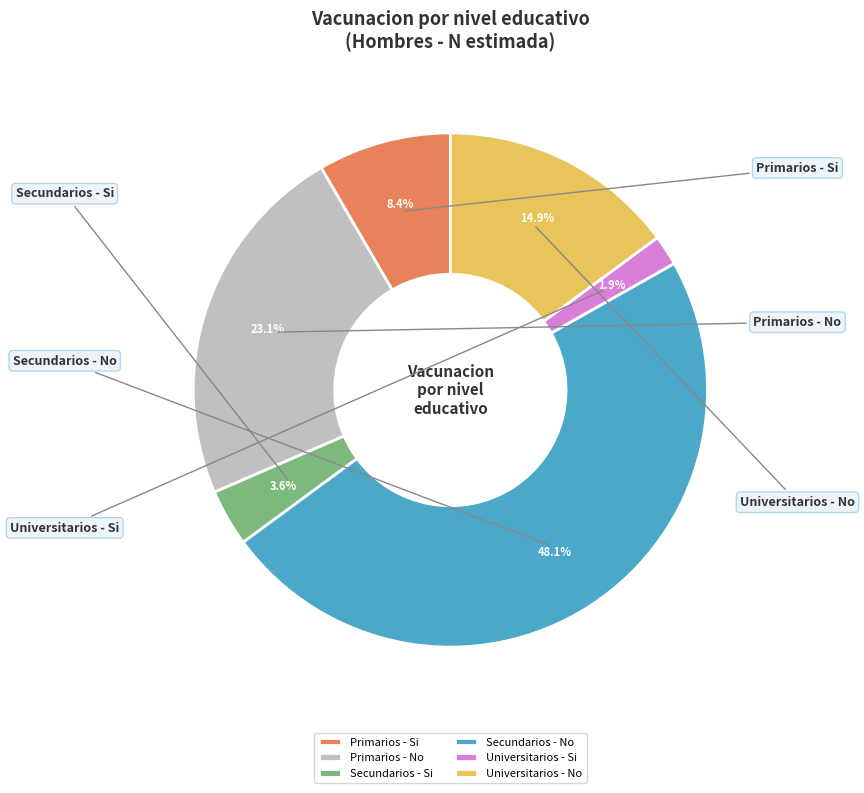

To the nearest percent, what is the difference between the Primarios - Si and Secundarios - No slice percentages?

40%